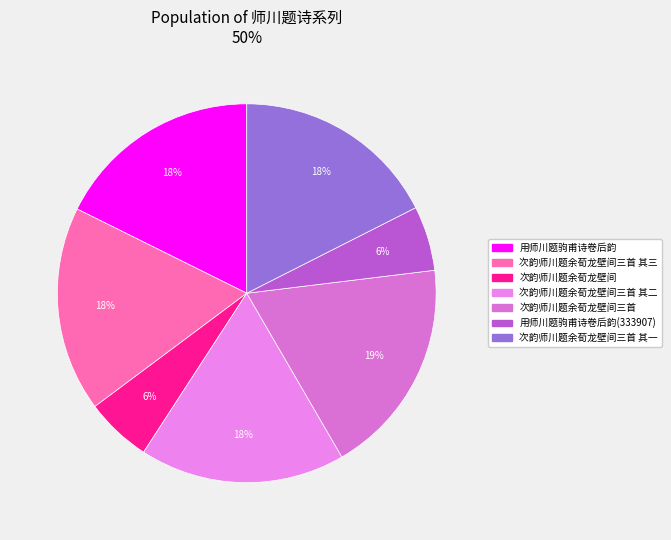

What percentage is NOT represented by 次韵师川题余荀龙壁间三首 其二?

82.5%